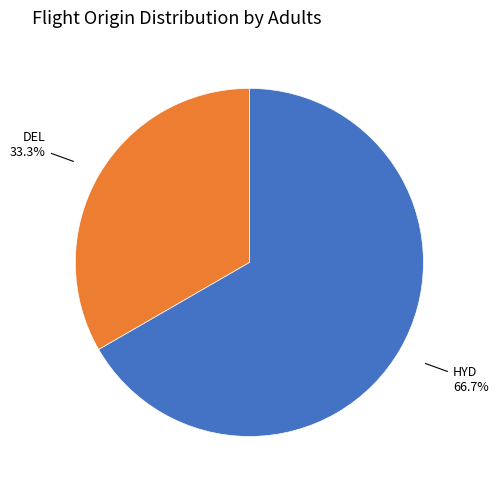

How many segments does this pie chart have?

2